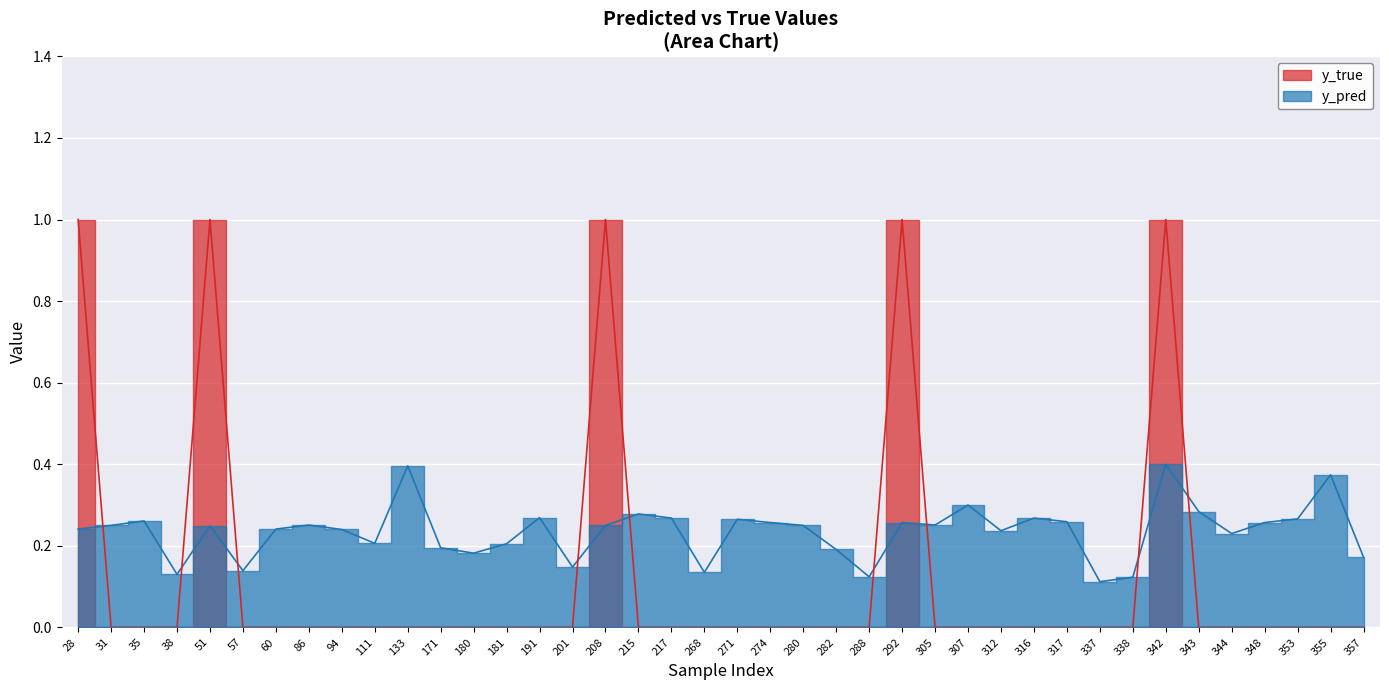

Rank the series by their average value, from lowest to highest.

y_true, y_pred